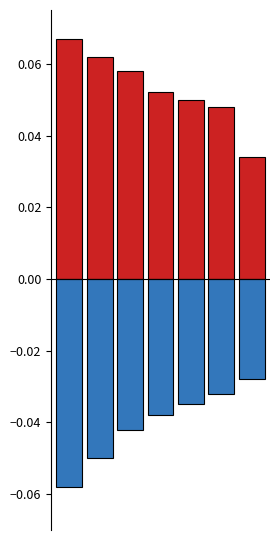

Is the value of Negative at 4 greater than the value of Positive at 5?

No